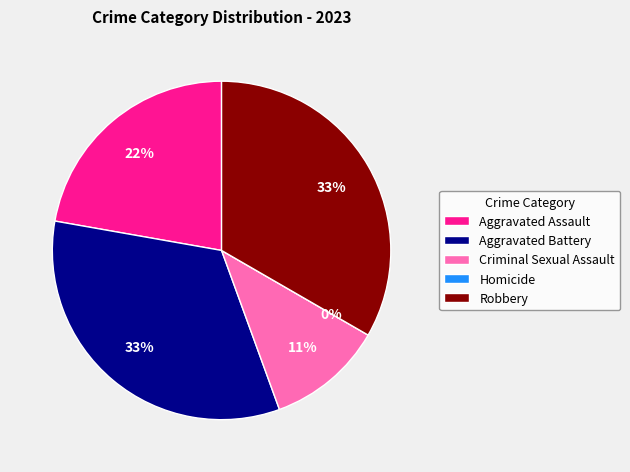

Is there a majority slice in this chart?

No